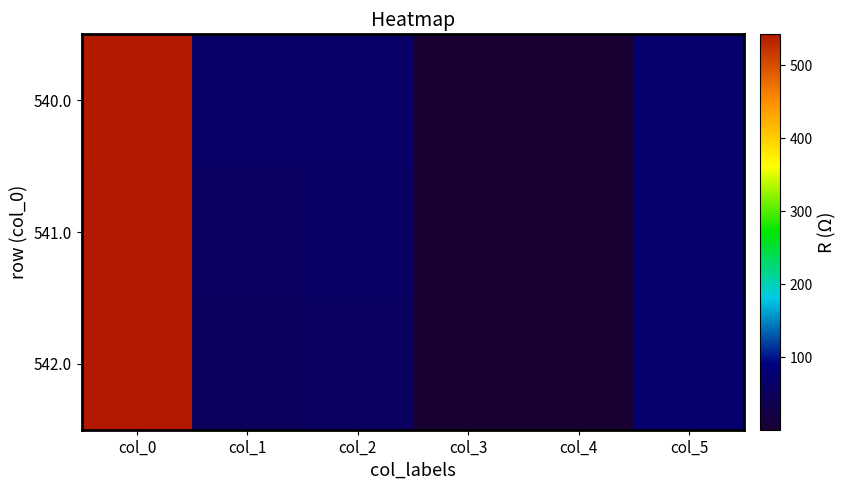

At which category does the chart reach its minimum across all series?

col_3